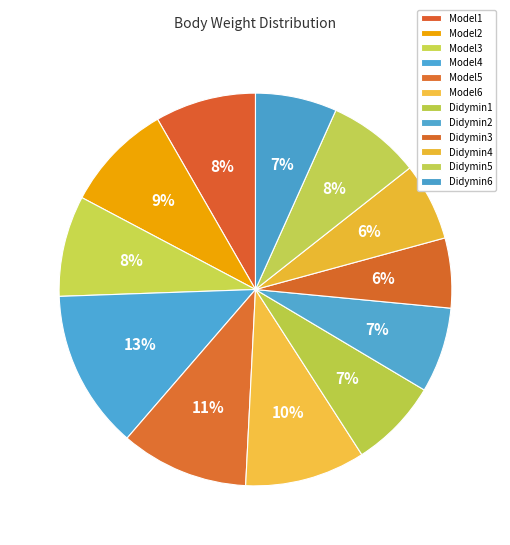

To the nearest percent, what is the difference between the largest and smallest slice percentages?

7%